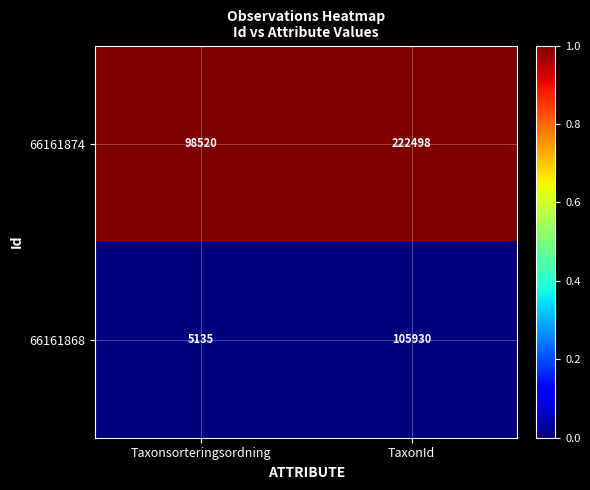

At Taxonsorteringsordning, list the series in order from smallest to largest.

66161868, 66161874